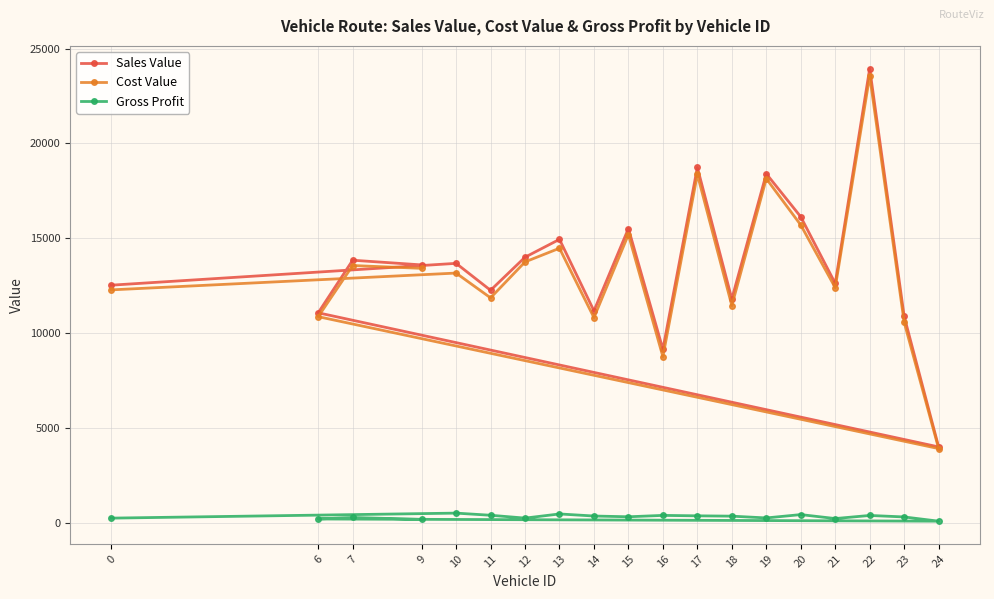

True or false: Cost Value has more than 1 interior local peaks.

True